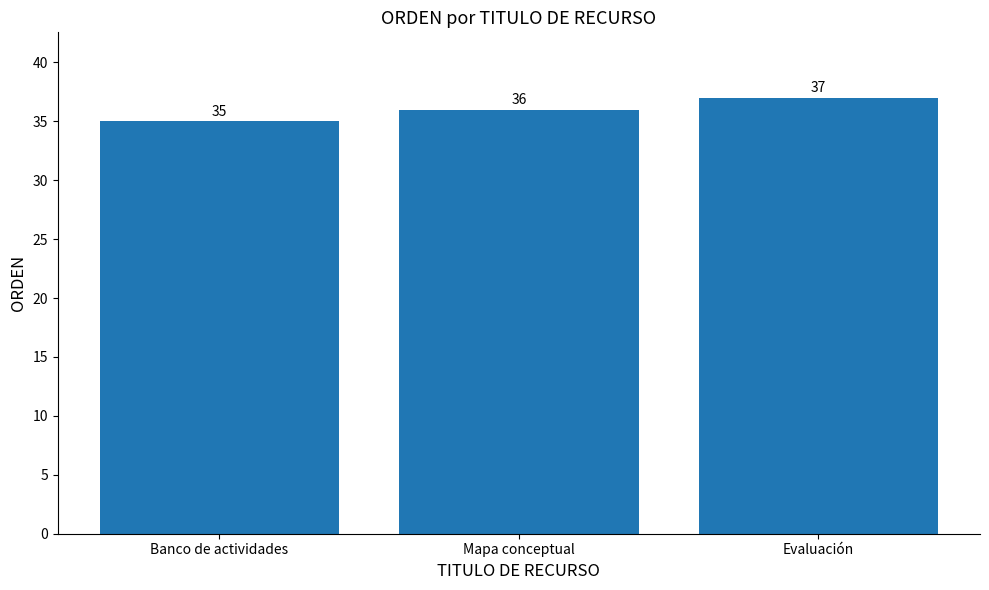

How many bars are there in total?

3